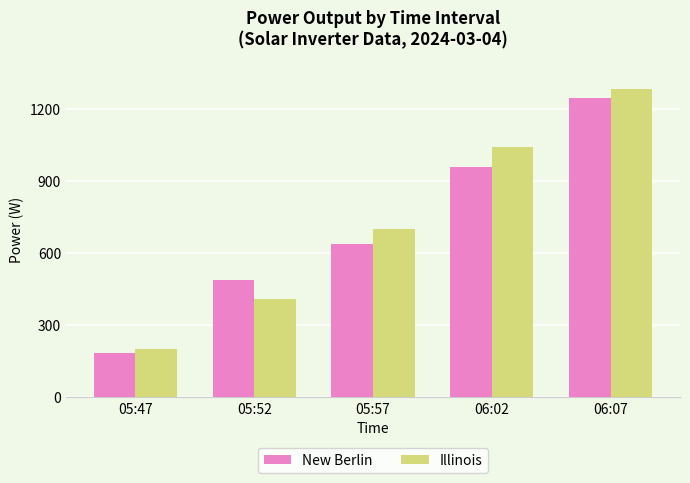

Is it true that Illinois equals 702 at 05:57?

True